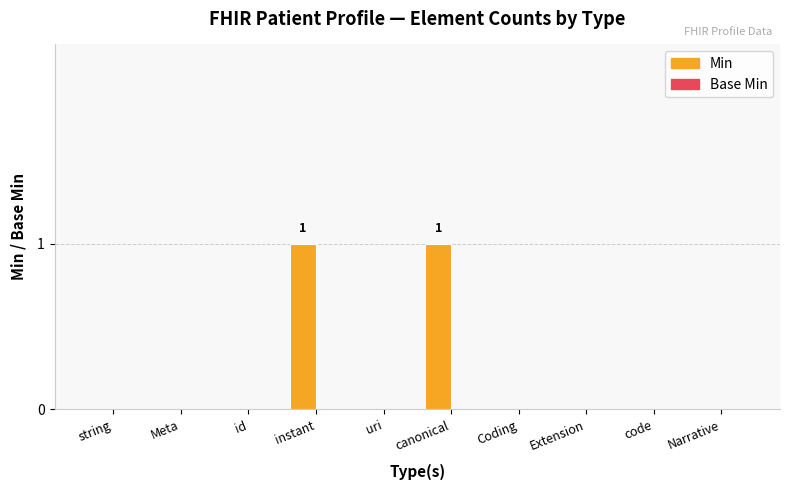

True or false: the data shows 1 at canonical.

True